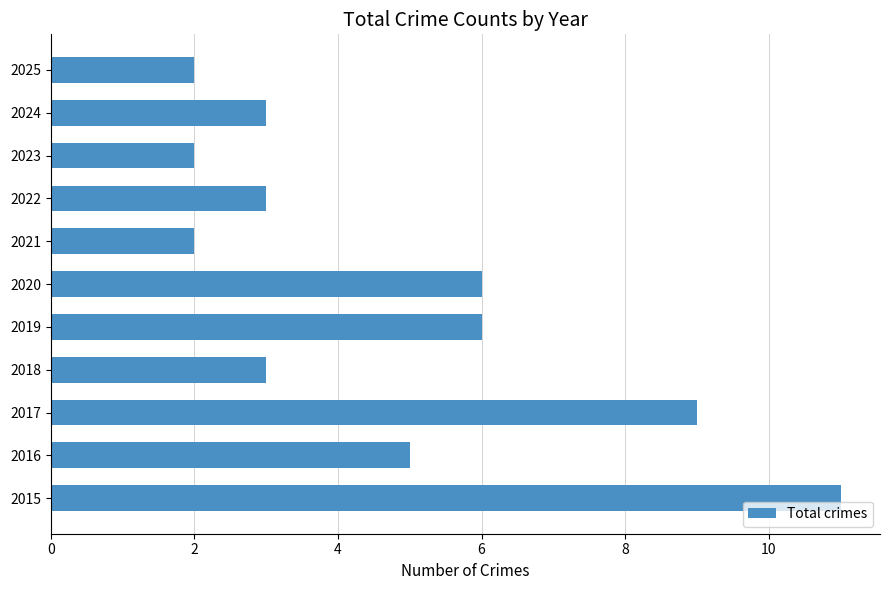

What value does the data have at 2018?

3